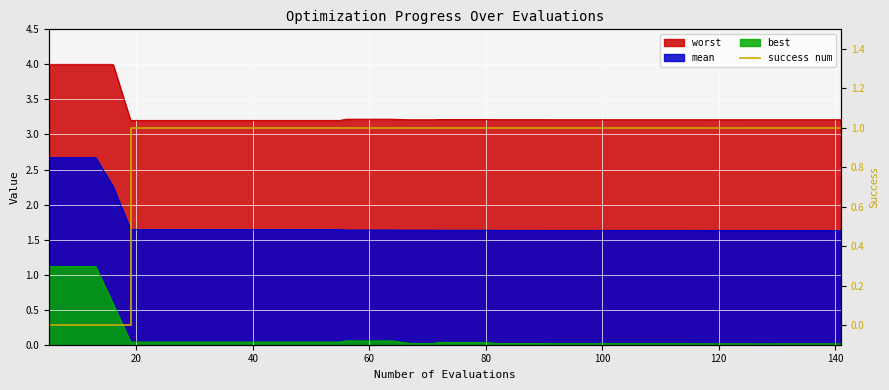

True or false: the data shows 1 at 0.

False